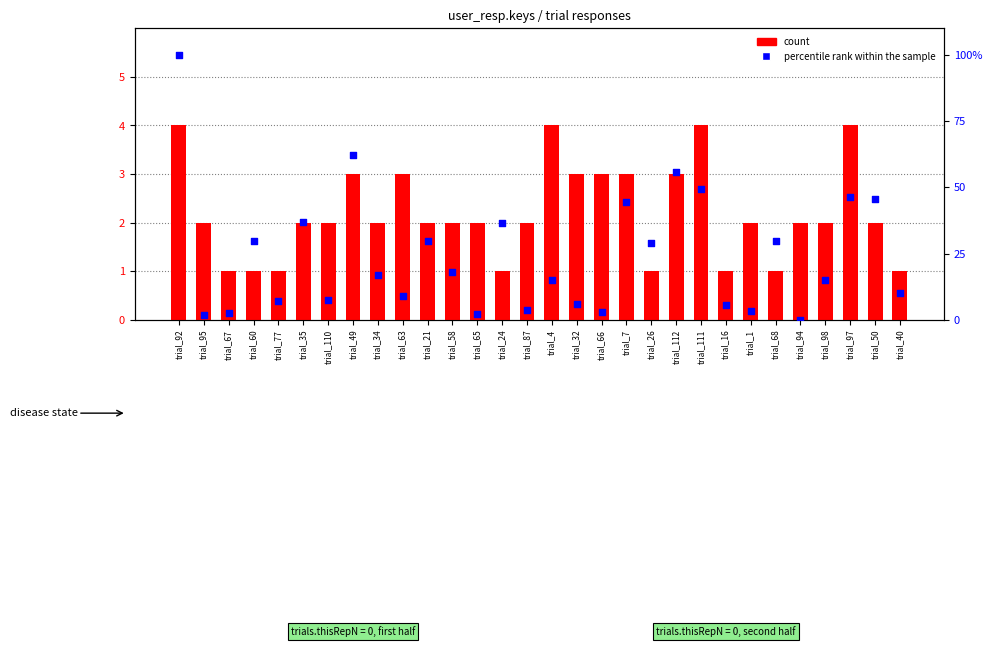

What is the total value across all series at trial_7?

47.4